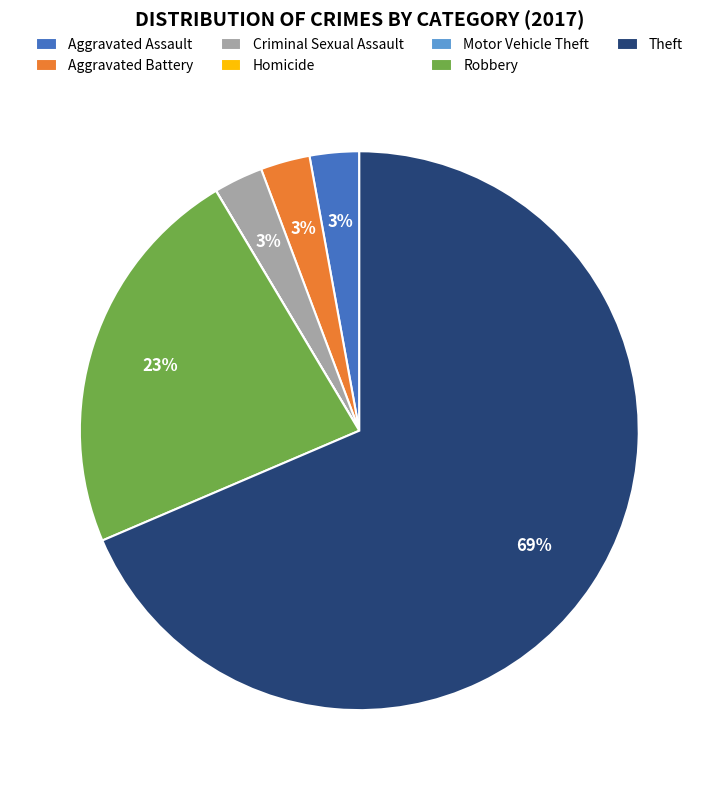

What is the largest slice in the pie chart?

Theft